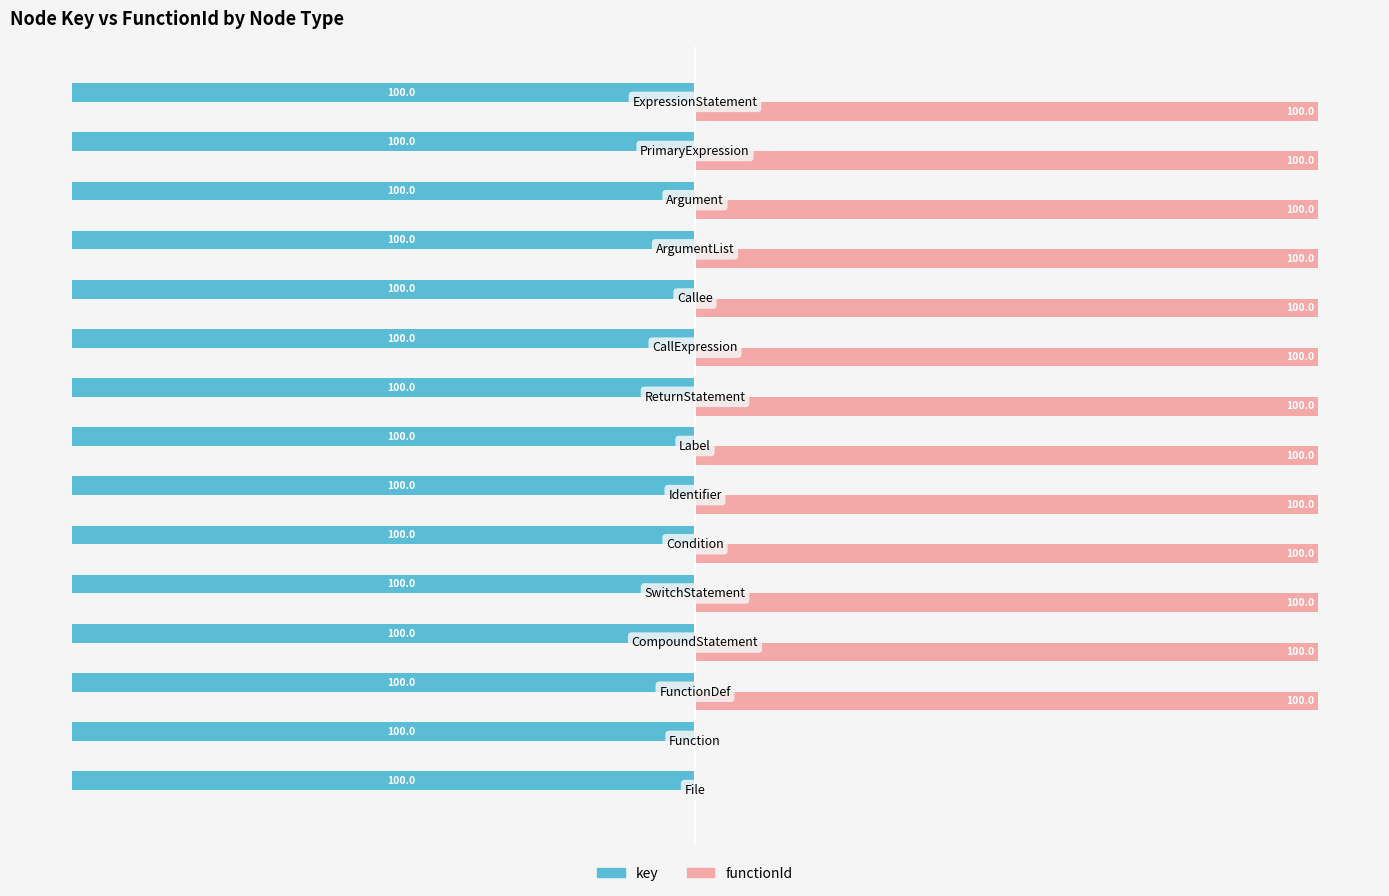

Which series has the largest total across all categories?

functionId